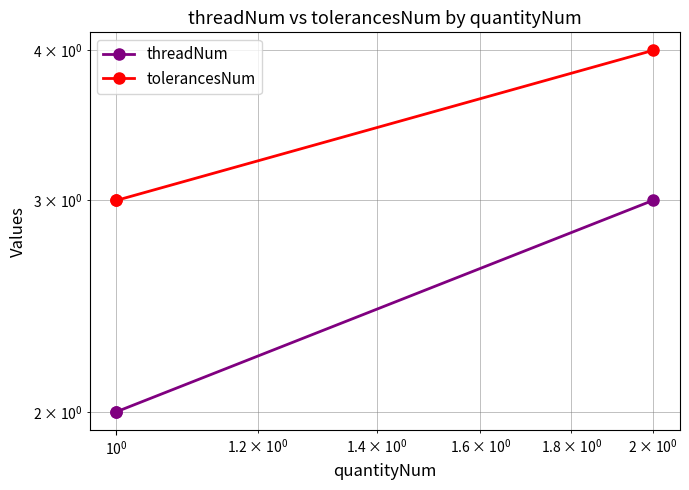

Which series has the largest total across all categories?

tolerancesNum